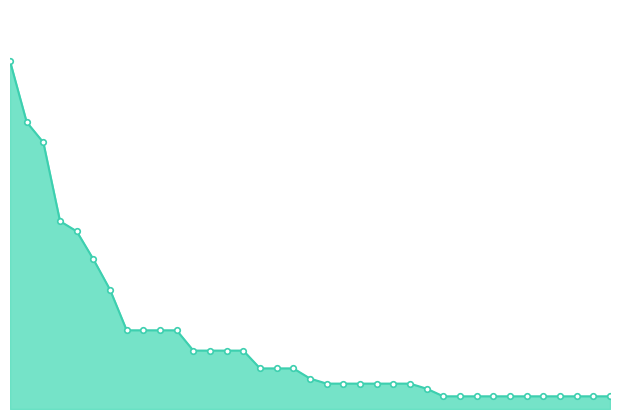

Is this an area chart (filled region under the line)?

Yes